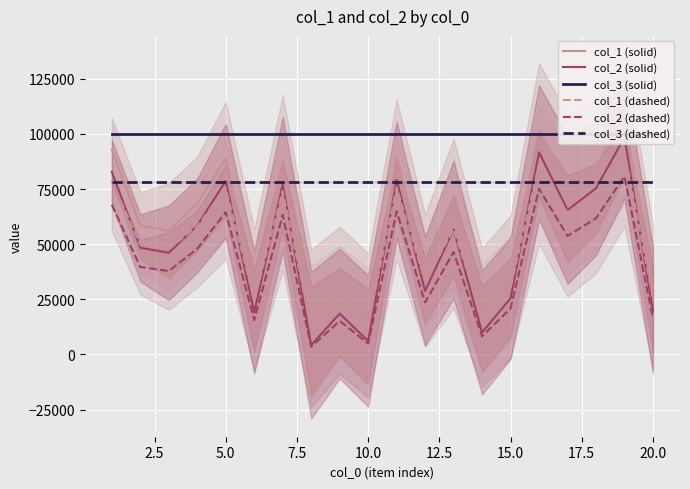

How many lines are shown in the chart?

6